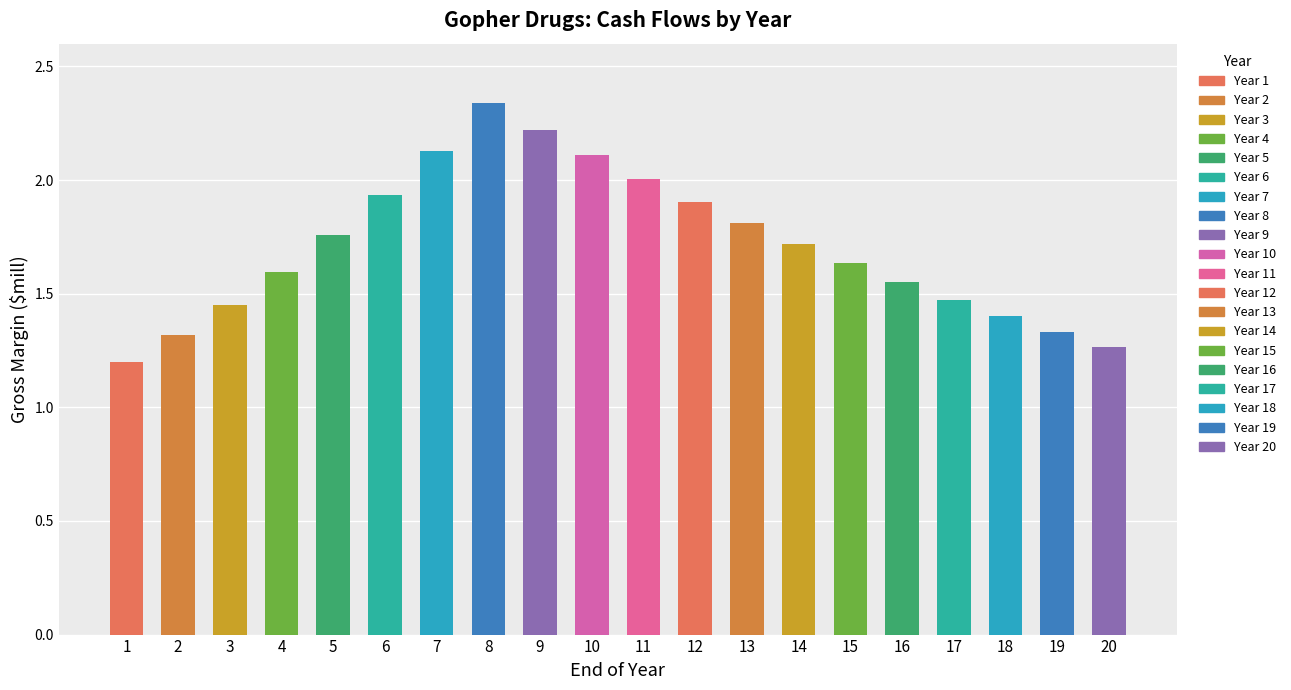

What is the ratio of the value at 5 to the value at 17?

1.2